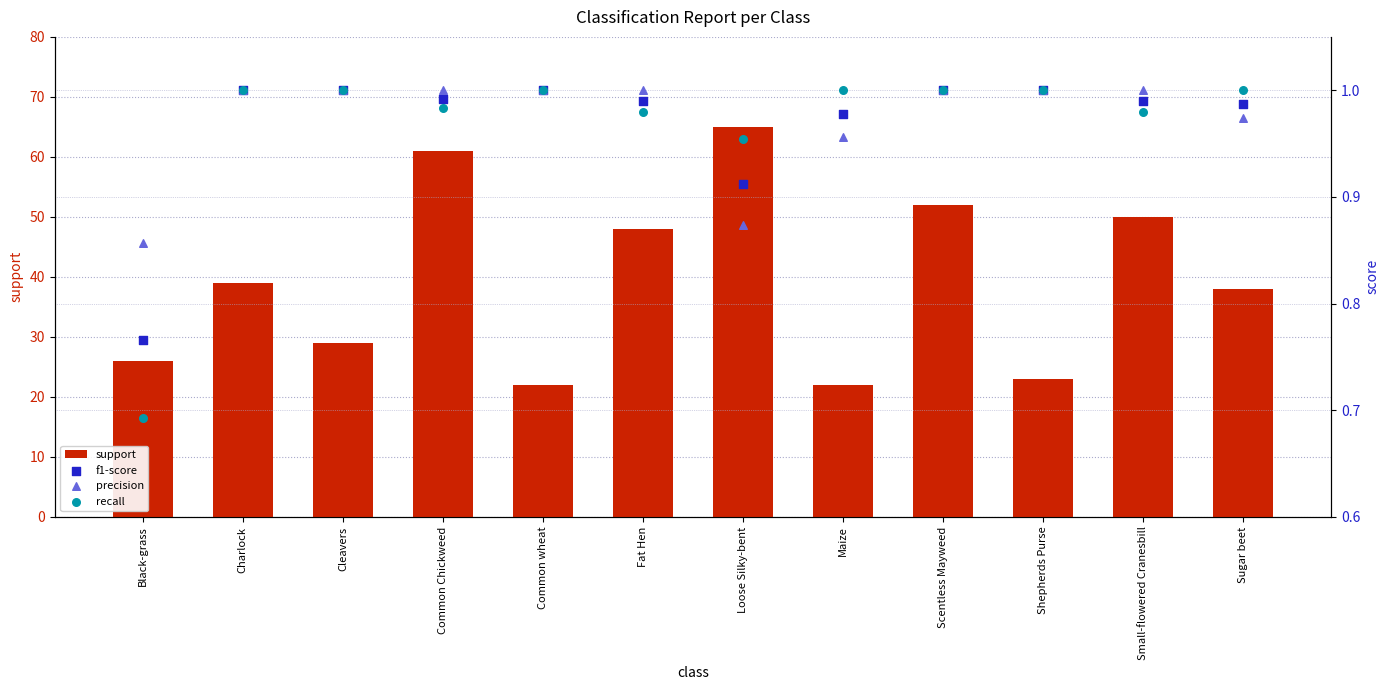

At how many categories does at least one series exceed 5?

12